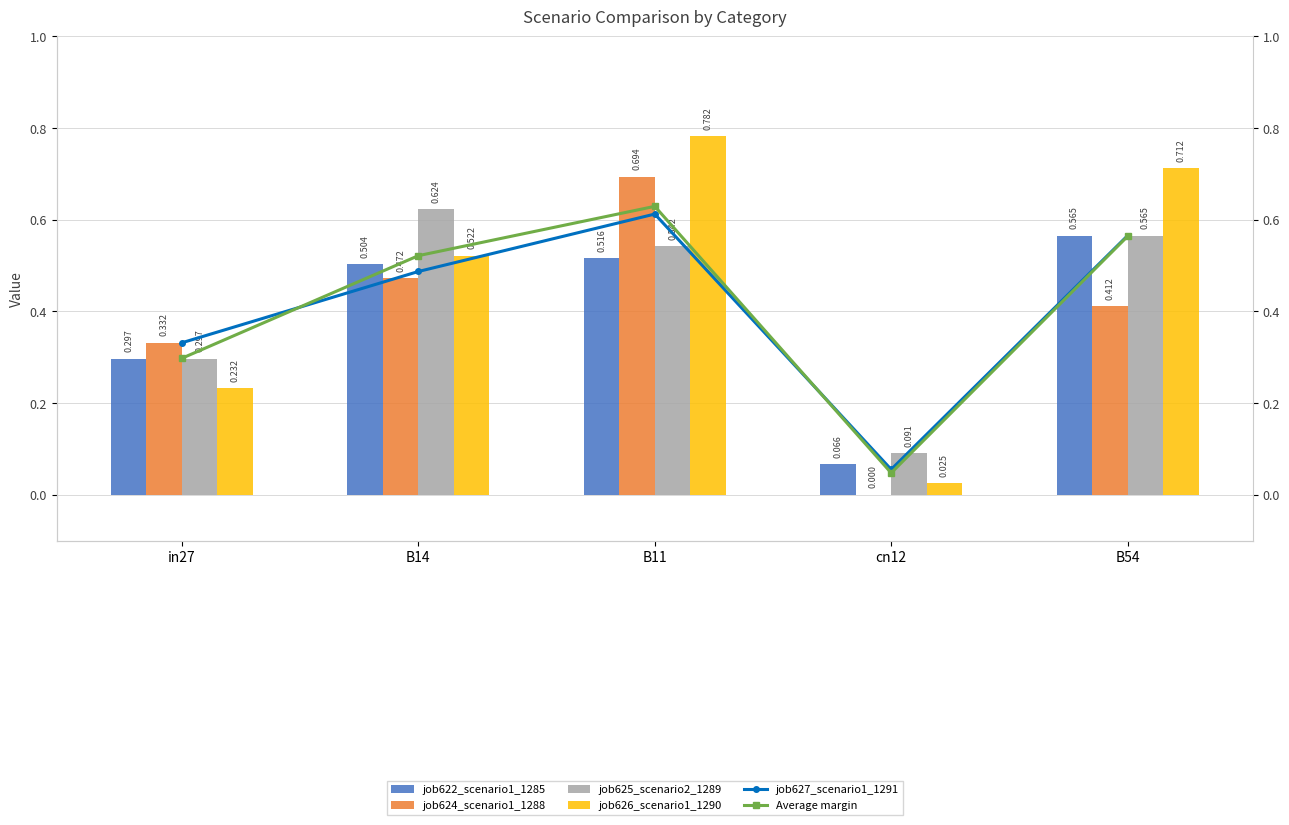

Reading left to right, extract all data points from this chart.

job622_scenario1_1285: in27=0.3	B14=0.5	B11=0.5	cn12=0.1	B54=0.6
job624_scenario1_1288: in27=0.3	B14=0.5	B11=0.7	cn12=0.0	B54=0.4
job625_scenario2_1289: in27=0.3	B14=0.6	B11=0.5	cn12=0.1	B54=0.6
job626_scenario1_1290: in27=0.2	B14=0.5	B11=0.8	cn12=0.0	B54=0.7
job627_scenario1_1291: in27=0.3	B14=0.5	B11=0.6	cn12=0.1	B54=0.6
Average margin: in27=0.3	B14=0.5	B11=0.6	cn12=0.0	B54=0.6